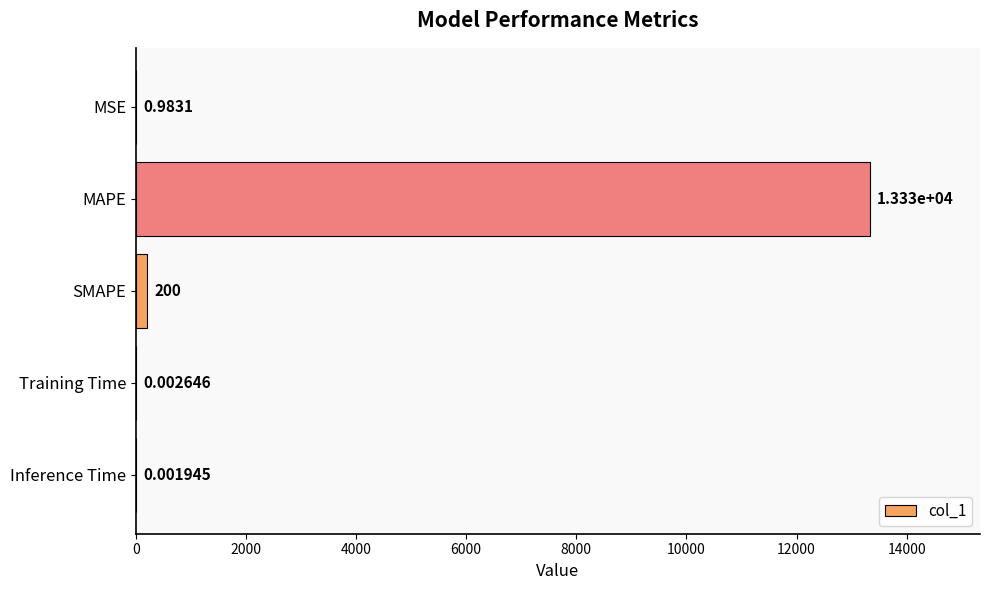

Where is the data nearest to the value 6666?

SMAPE